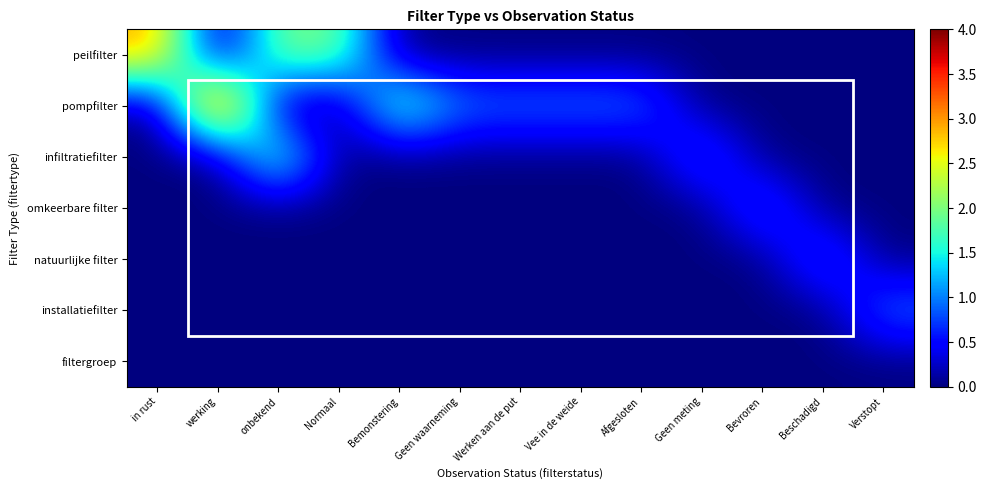

Which has a higher value, Afgesloten or Geen waarneming?

Afgesloten